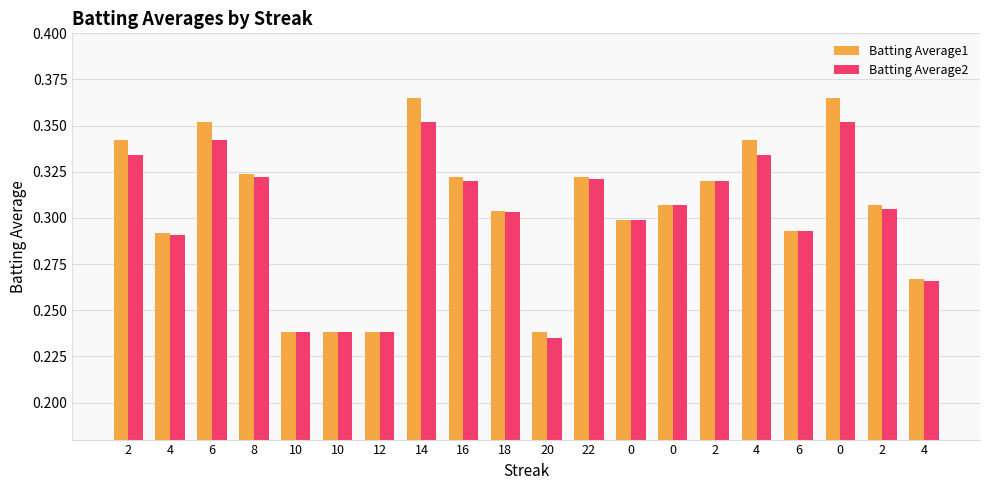

Which series has the largest total across all categories?

Batting Average1